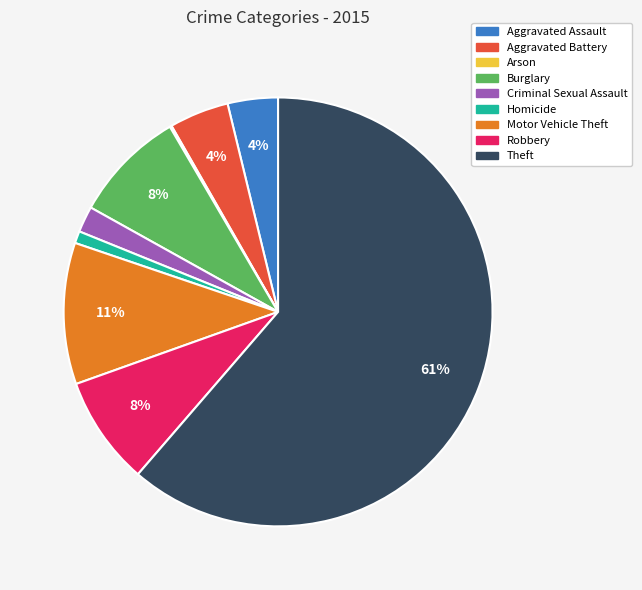

To the nearest percent, what is the average slice percentage?

11%